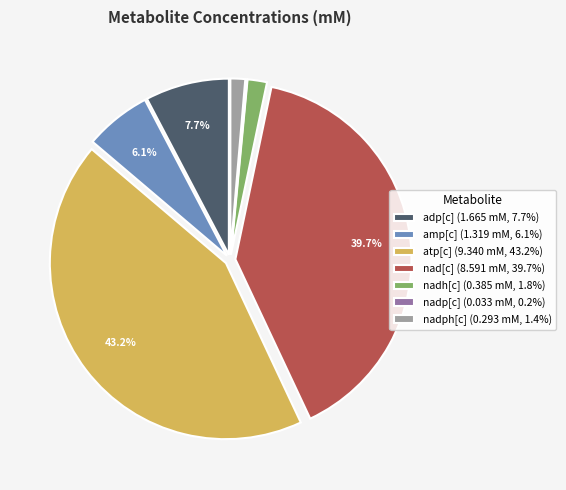

Which category has the biggest portion of the pie?

atp[c]